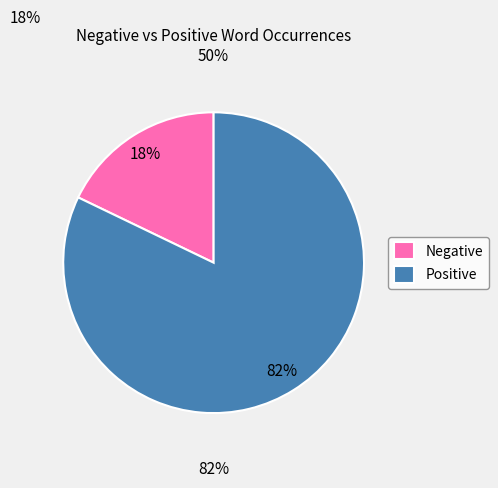

Does any single category account for the majority?

Yes